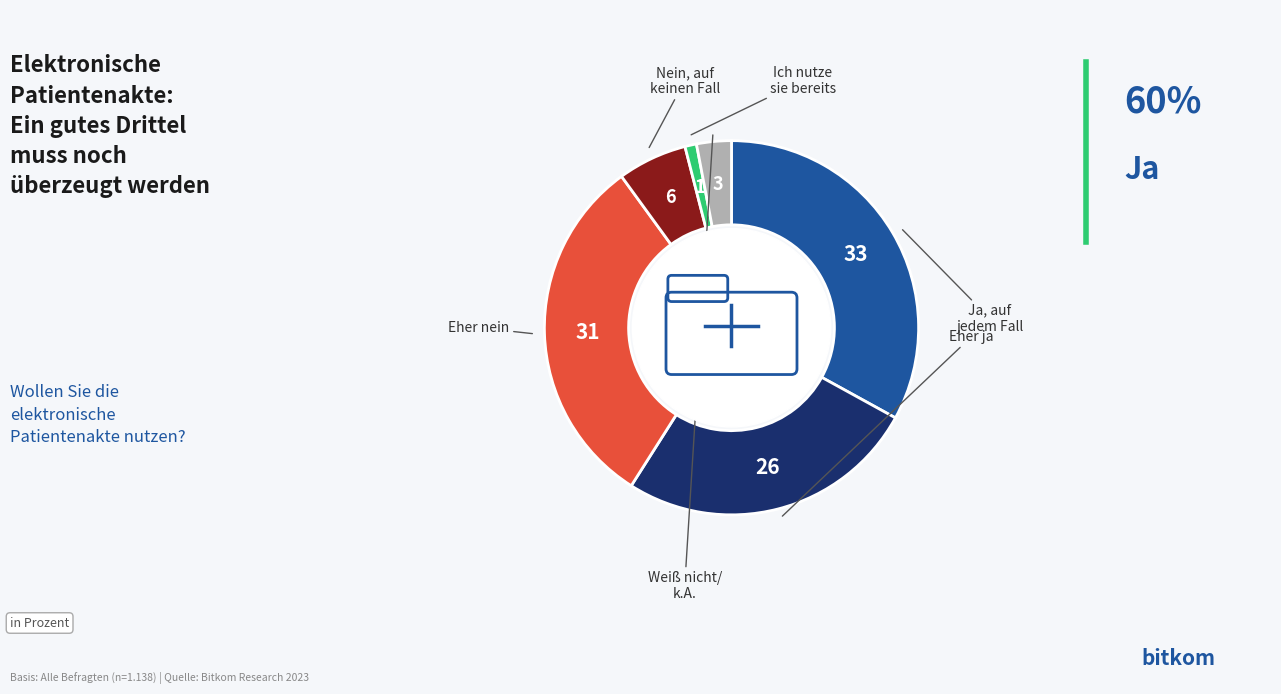

Does any single category account for the majority?

No